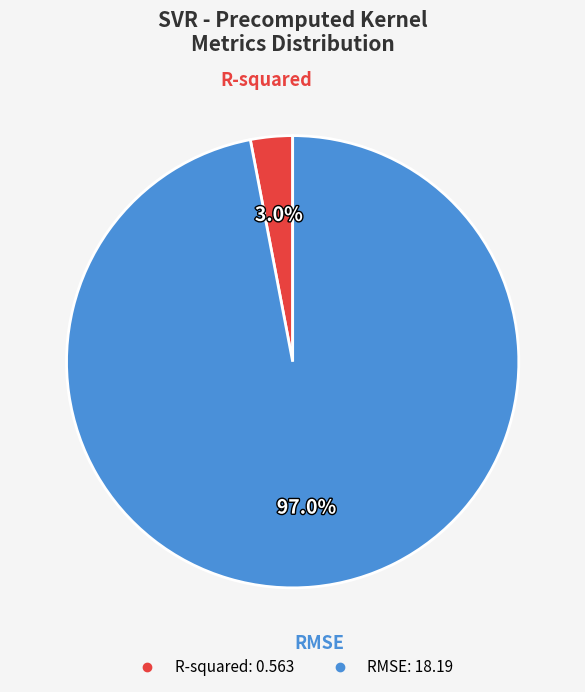

Which category has the smallest portion of the pie?

R-squared